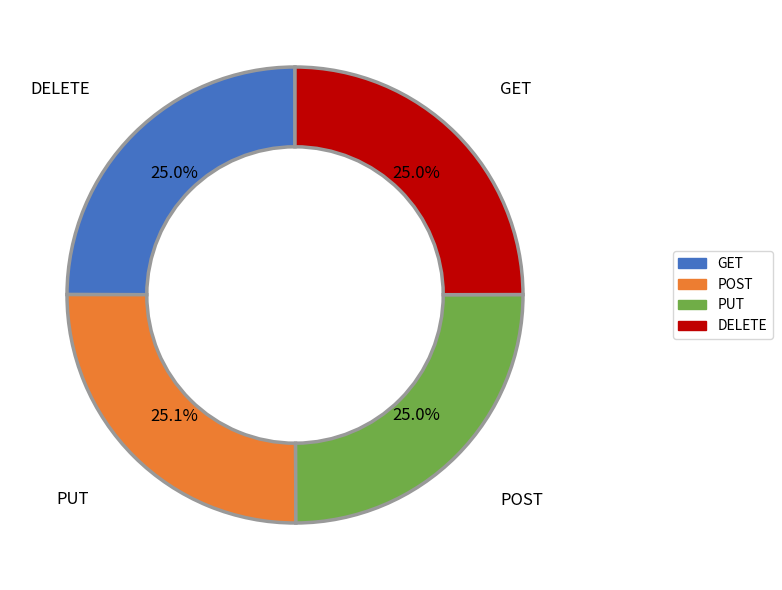

Is it true that PUT is 16% of the pie?

False